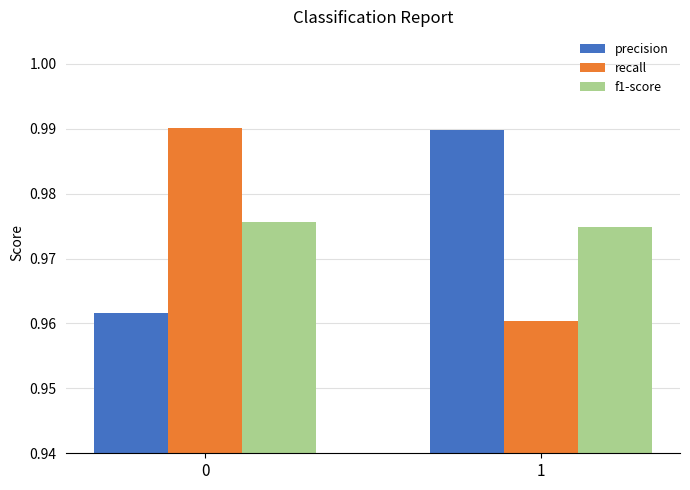

Is the value of recall at 1 greater than the value of f1-score at 0?

No